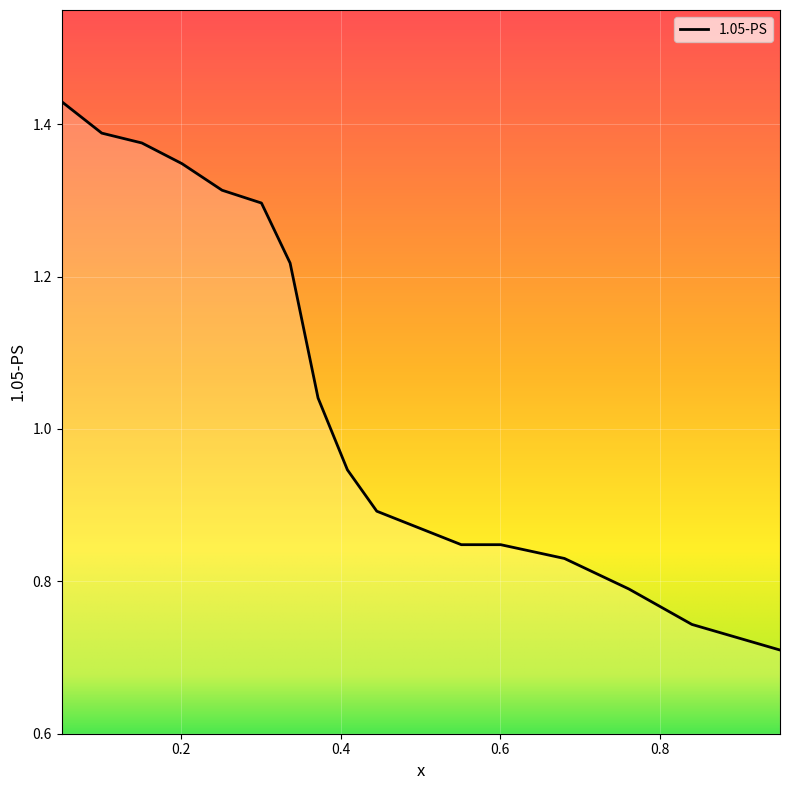

Reading left to right, transcribe all the data shown in this chart.

0.050269=1.4	0.100539=1.4	0.150808=1.4	0.201077=1.3	0.251346=1.3	0.300718=1.3	0.336625=1.2	0.371634=1.0	0.408438=0.9	0.445242=0.9	0.551167=0.8	0.600539=0.8	0.680431=0.8	0.761221=0.8	0.840215=0.7	0.950628=0.7